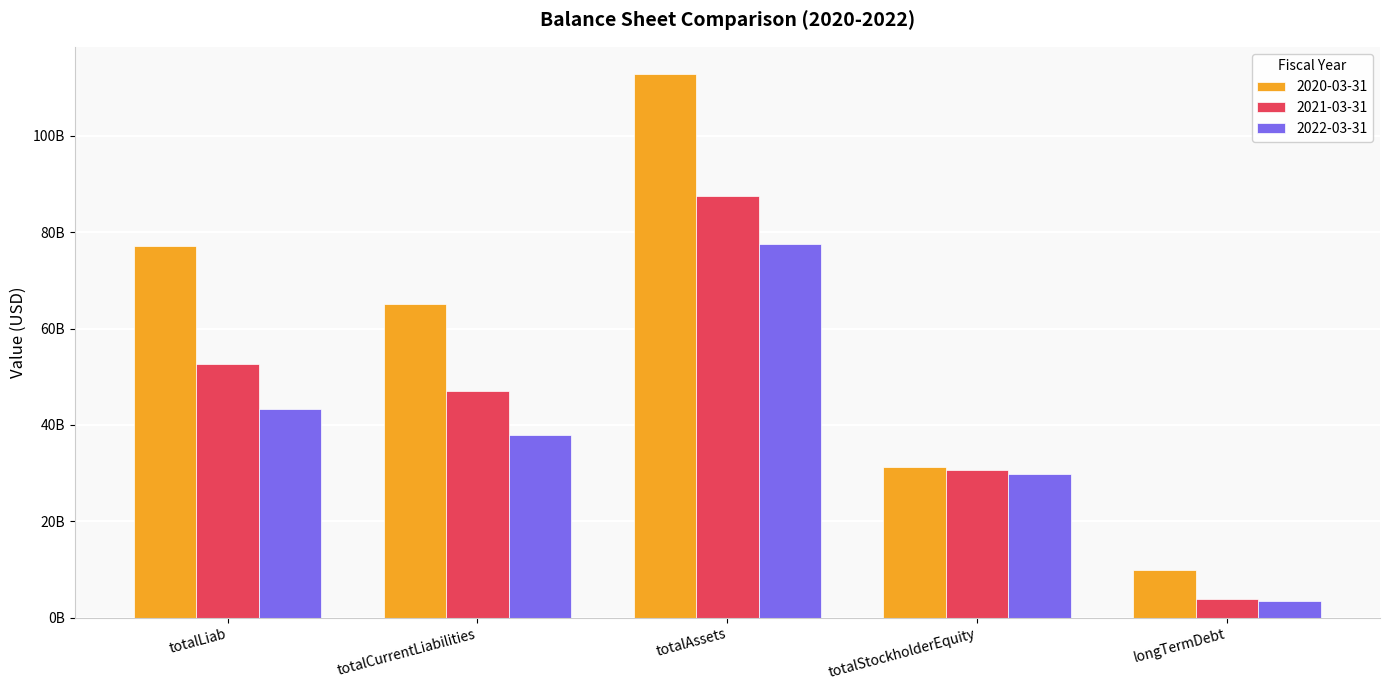

What is the maximum value for 2022-03-31?

77507704000